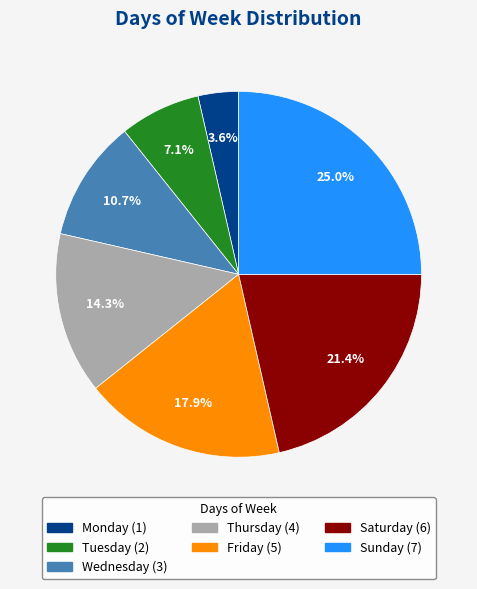

Is it true that Sunday is 25% of the pie?

True